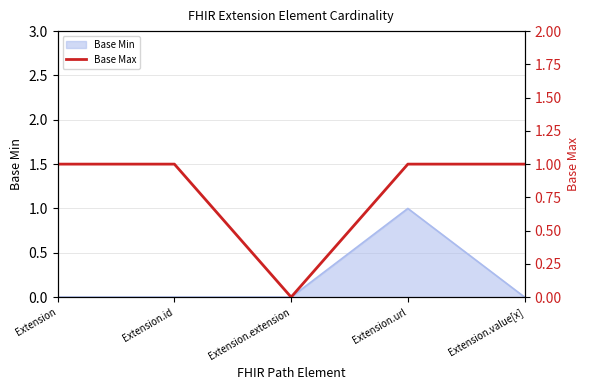

What is the label of the 3rd point from the right?

Extension.extension